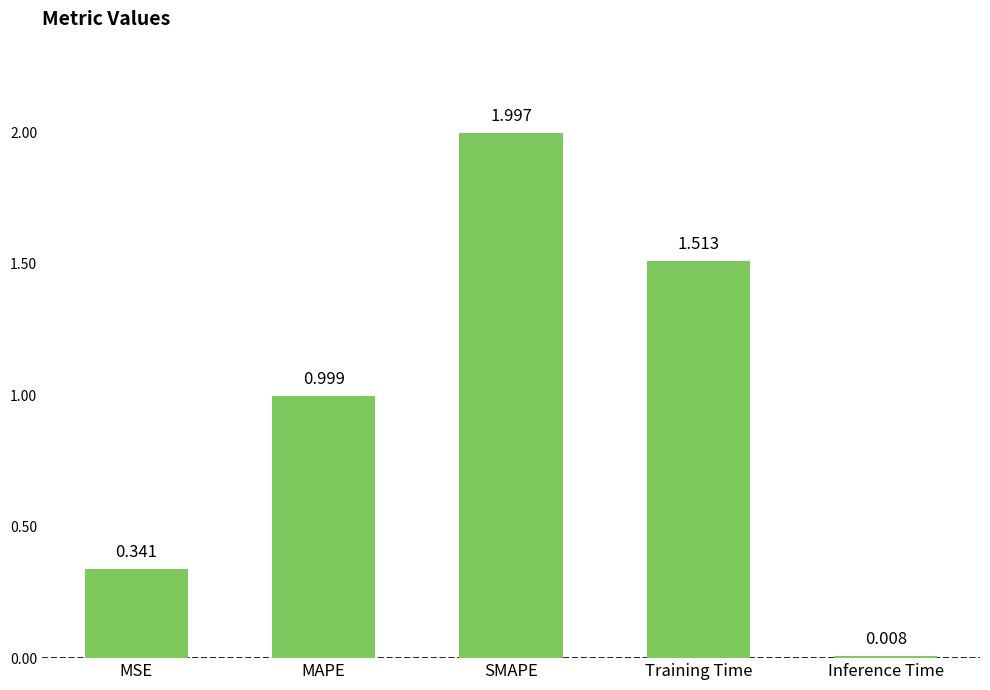

Does the chart contain any negative values?

No